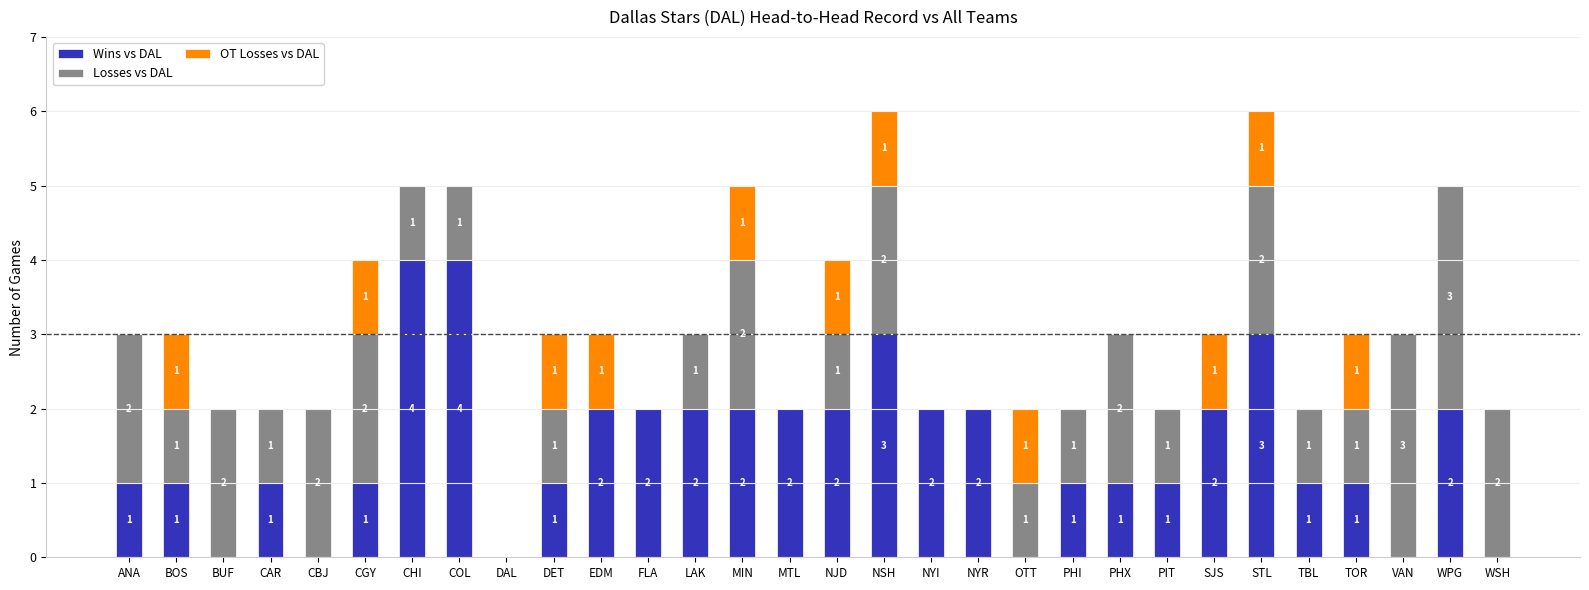

What is the maximum value for Wins vs DAL?

4